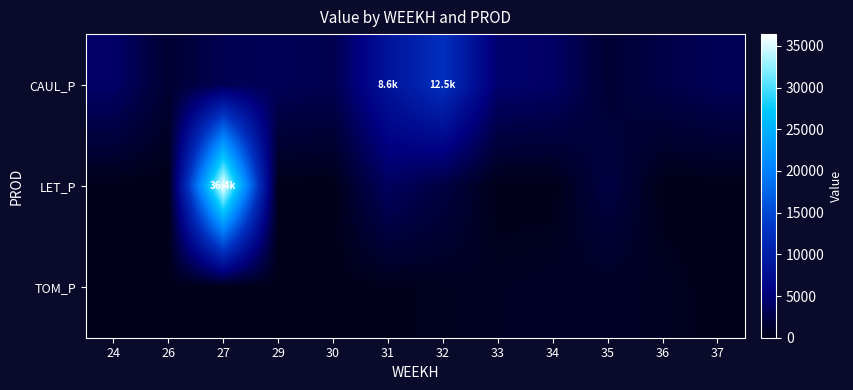

Reading left to right, extract all data points from this chart.

CAUL_P: 24=4224.0	26=1312.6	27=3101.2	29=3366.1	30=2924.3	31=8569.5	32=12535.6	33=4481.0	34=4067.6	35=1417.6	36=2556.2	37=3304.7
LET_P: 24=0.0	26=0.0	27=36418.4	29=0.0	30=0.0	31=3749.2	32=2199.8	33=0.0	34=0.0	35=2279.8	36=0.0	37=0.0
TOM_P: 24=0.0	26=0.0	27=0.0	29=0.0	30=0.0	31=186.5	32=372.9	33=559.4	34=745.8	35=639.3	36=532.7	37=0.0